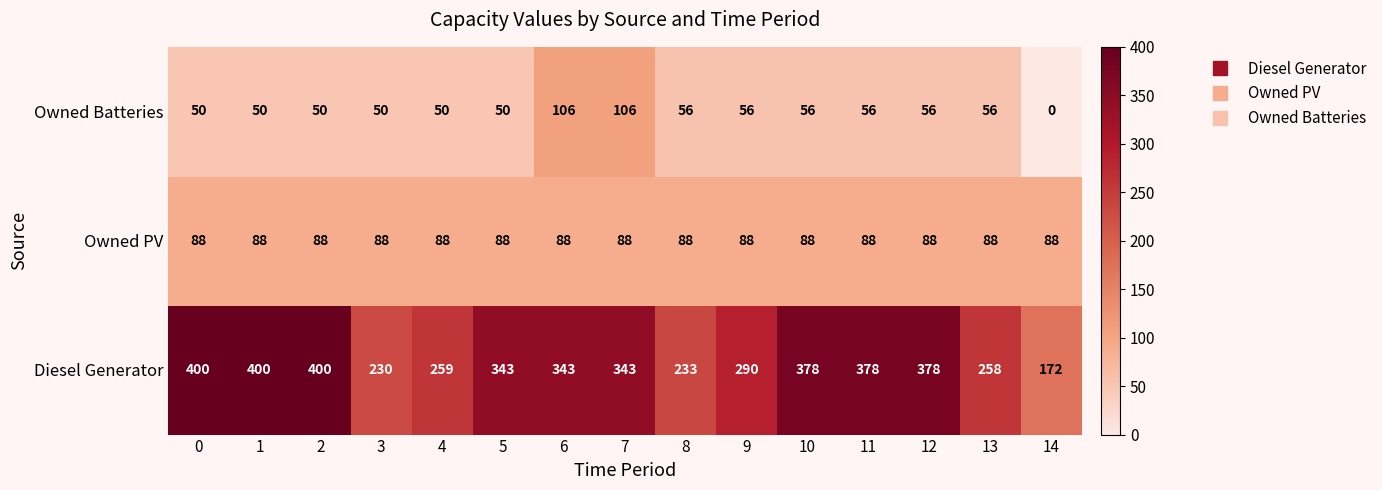

What is the difference between the maximum and minimum values in the Diesel Generator series?

228